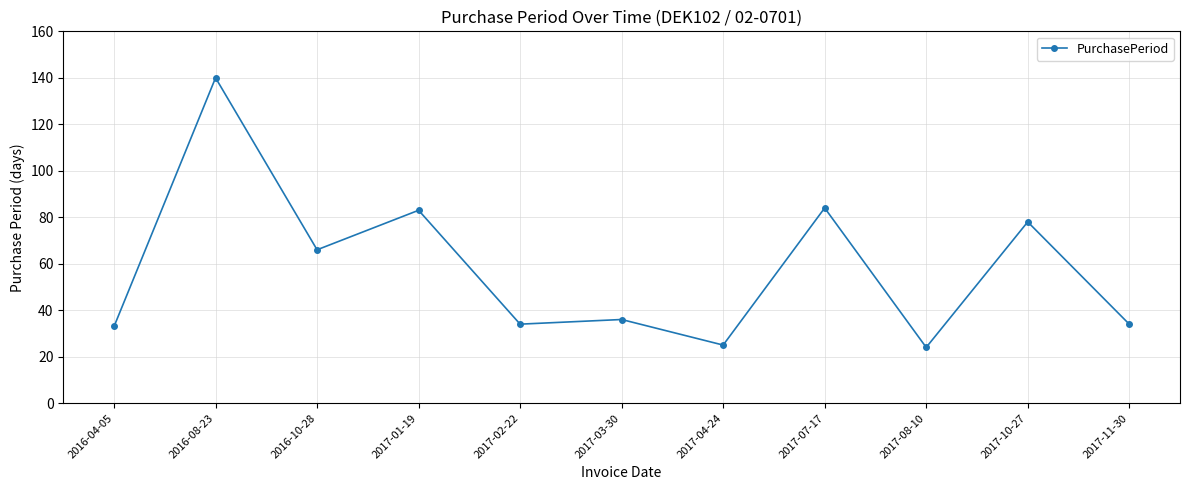

What is the label of the 7th point from the right?

2017-02-22